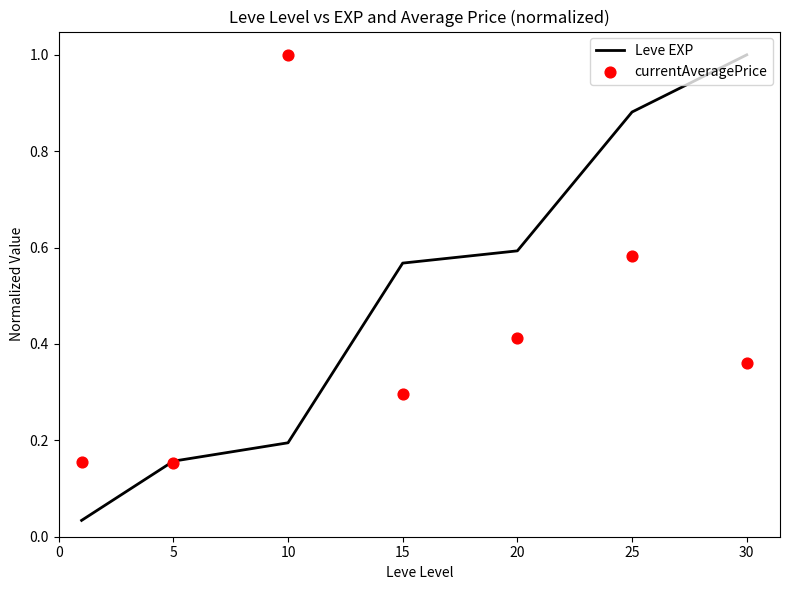

Which series reaches the minimum Y coordinate?

Leve EXP